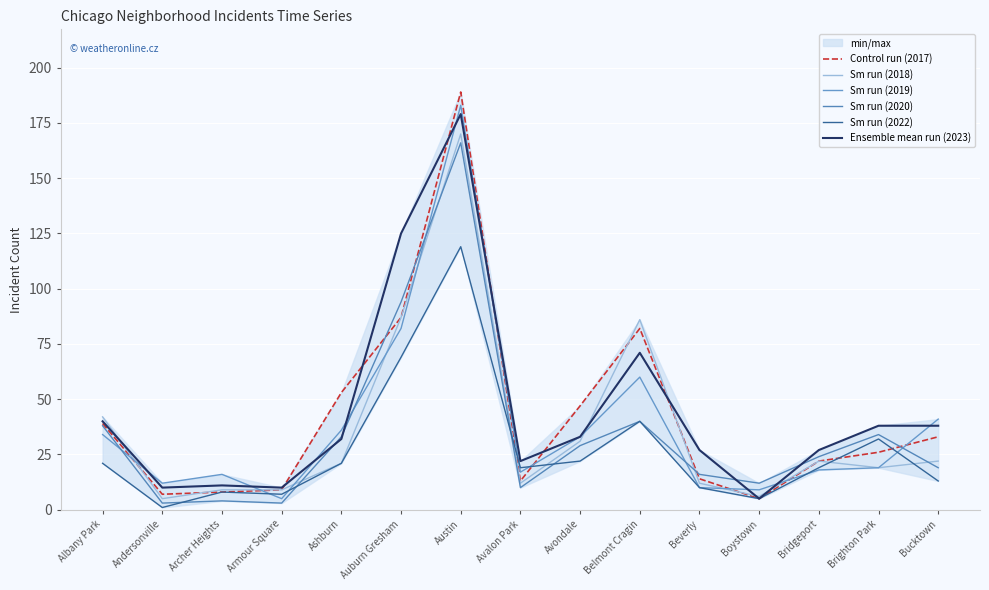

What is the label of the 14th point from the left?

Brighton Park